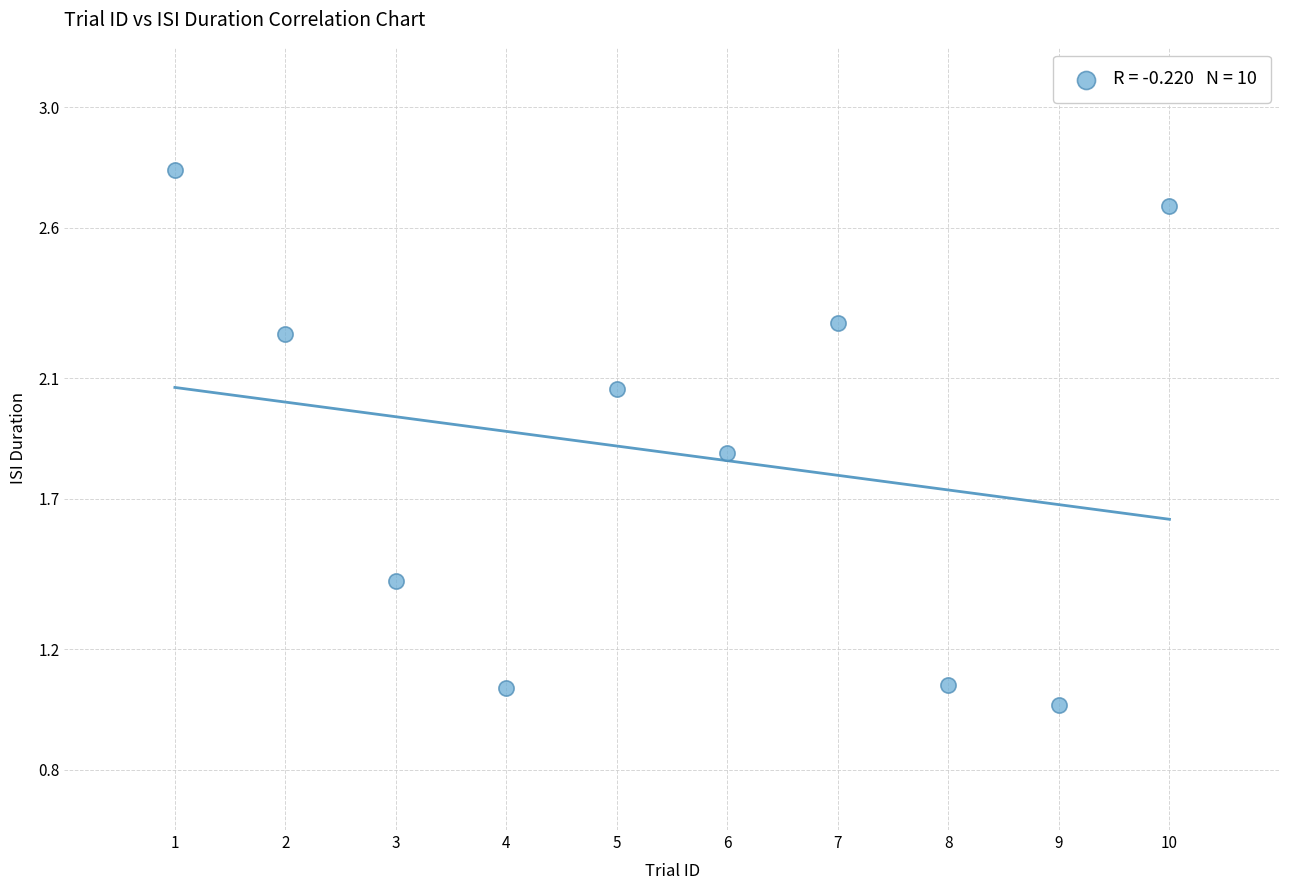

What is the range of Y values (max minus min)?

1.8